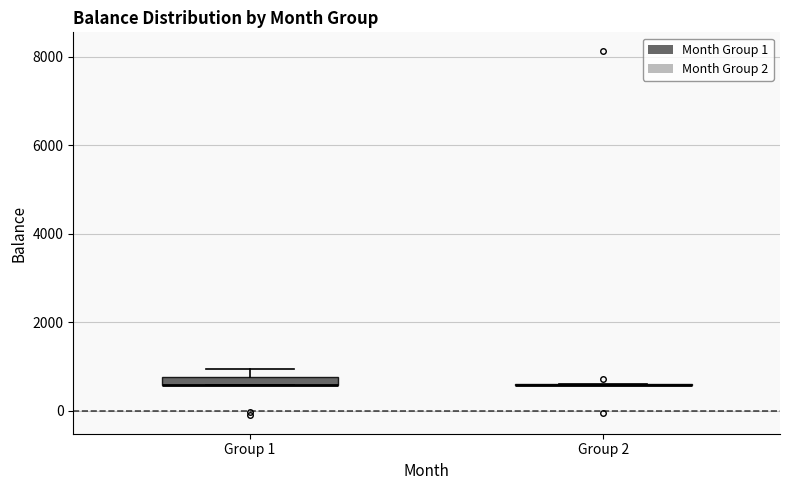

Where is the upper edge of the box for Group 1 on the y-axis? The values are not printed on the chart, so give them approximately, as read against the axis.

800